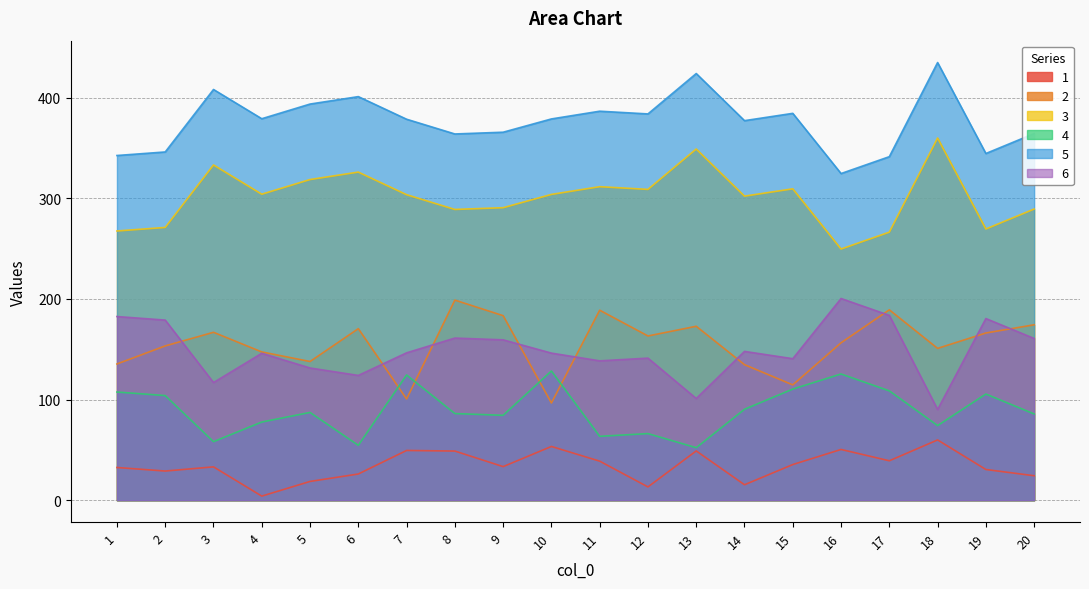

What is the sum of the 2 values at 14 and 15?

249.3